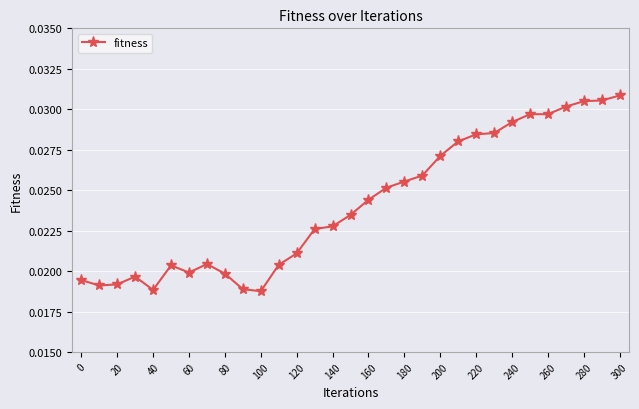

True or false: there are more than 1 points higher than both neighbors.

True